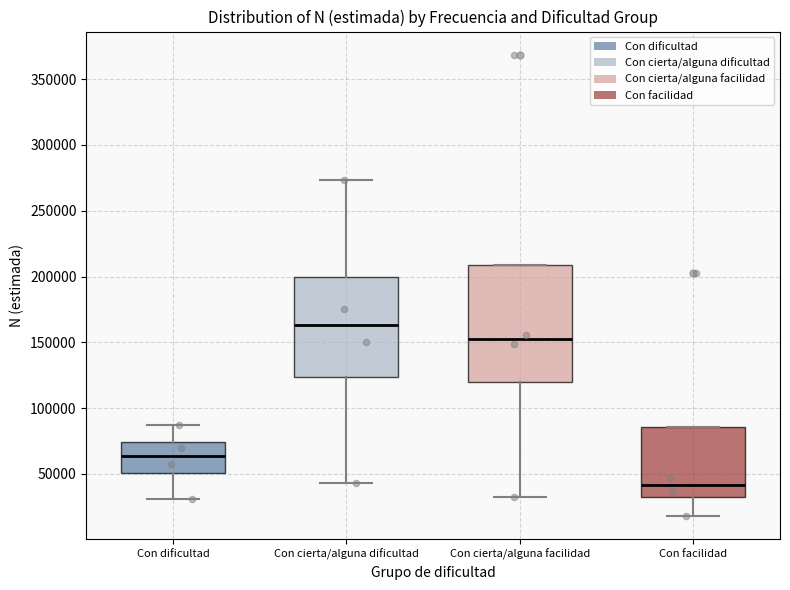

Which box's median line is the highest?

Con cierta/alguna dificultad